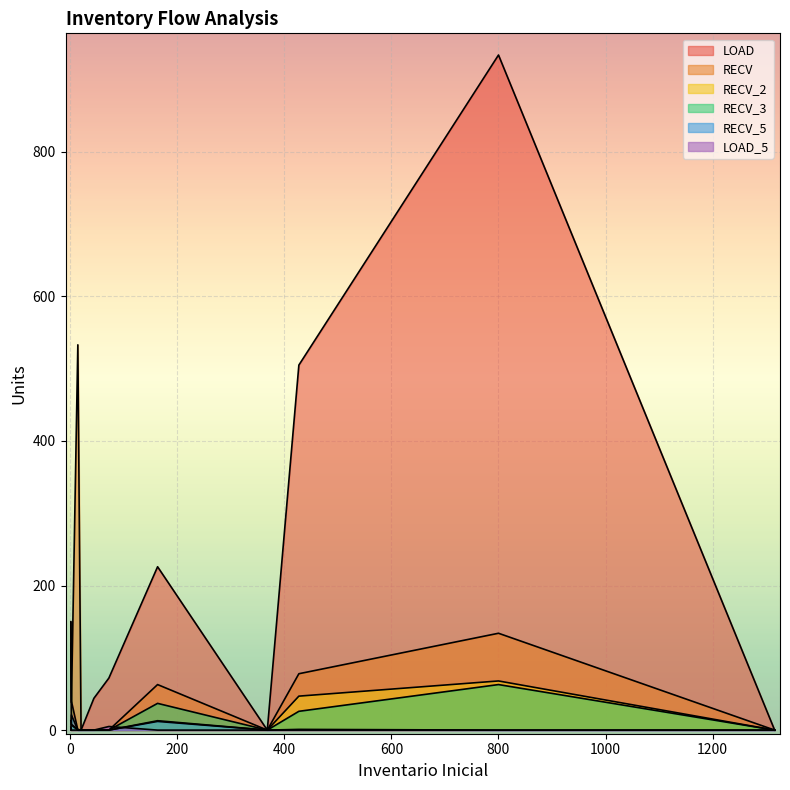

True or false: LOAD_5 has more than 2 interior local peaks.

False